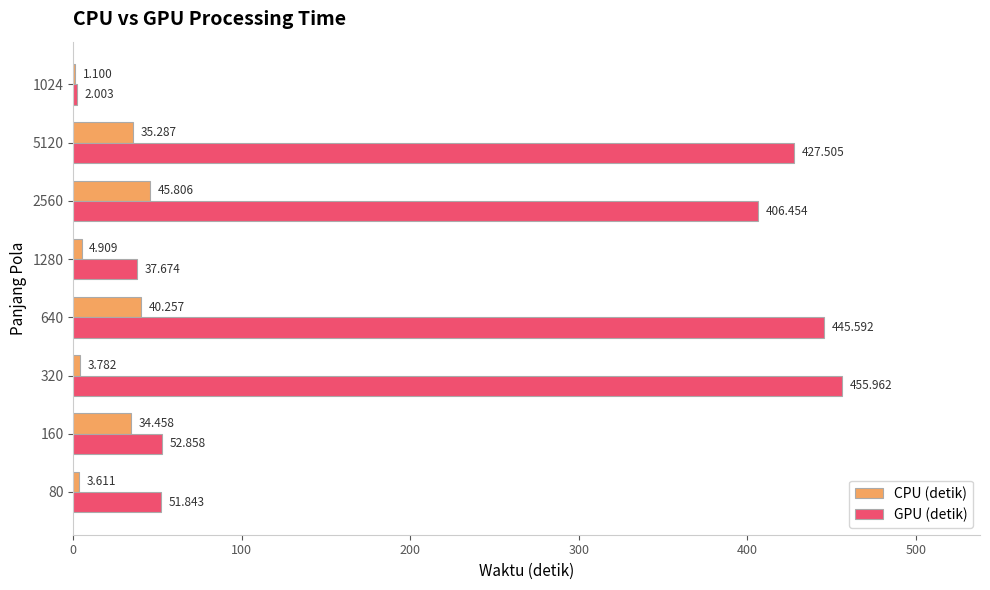

Which series has the largest total across all categories?

GPU (detik)